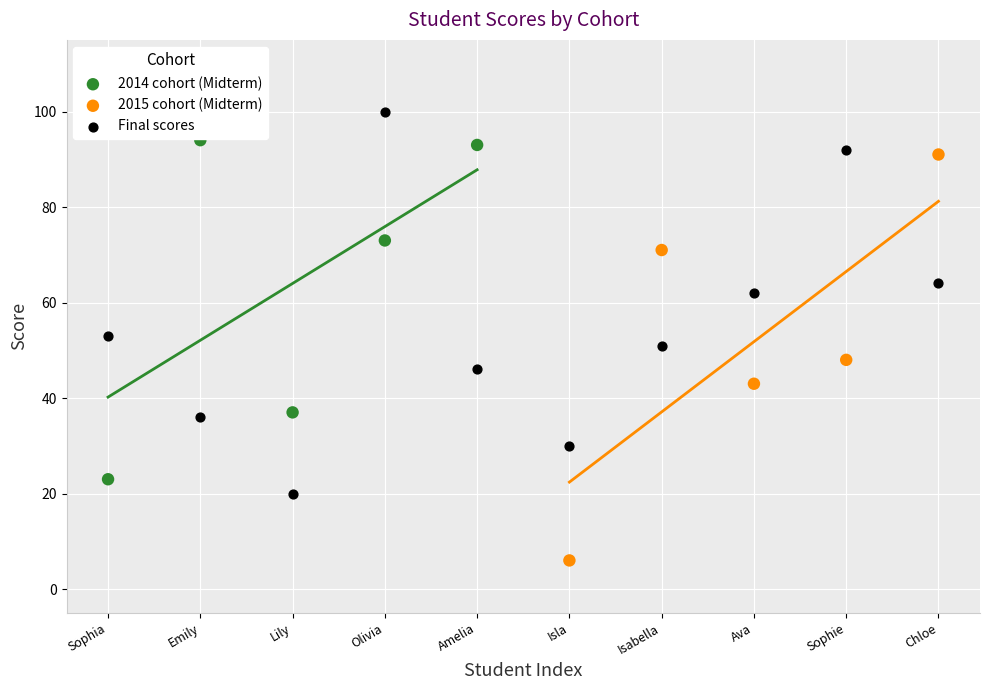

Which series contains the lowest Y value?

2015 cohort (Midterm)